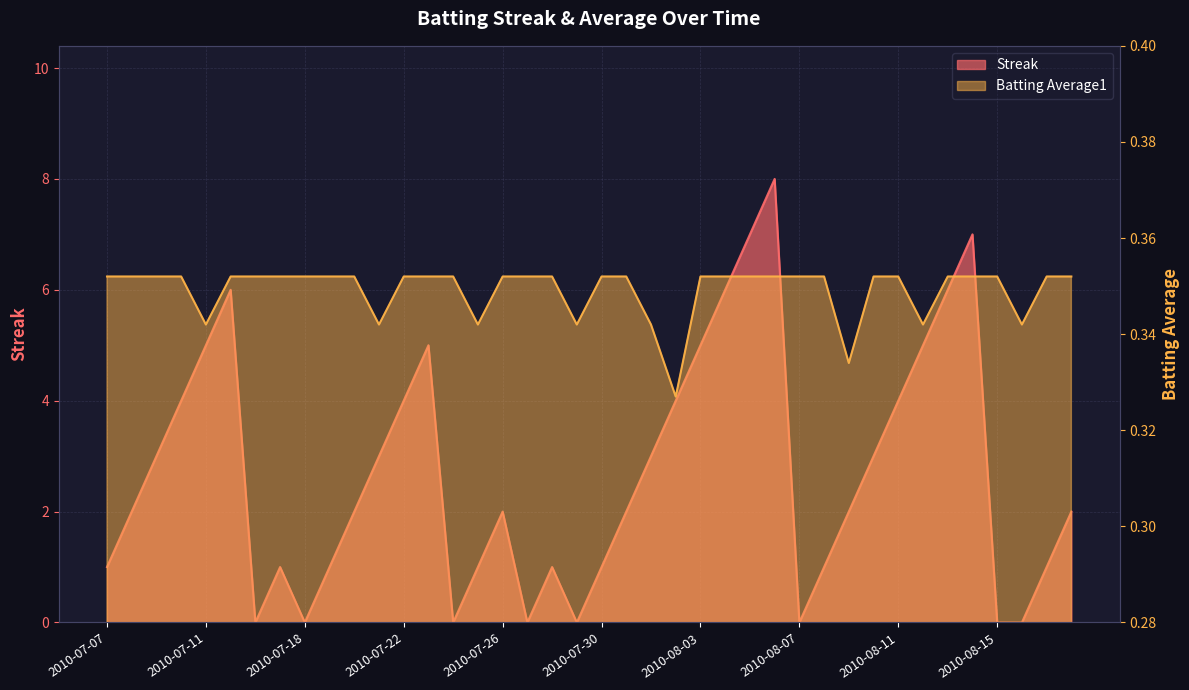

Does the chart display data point markers on the line(s)?

No